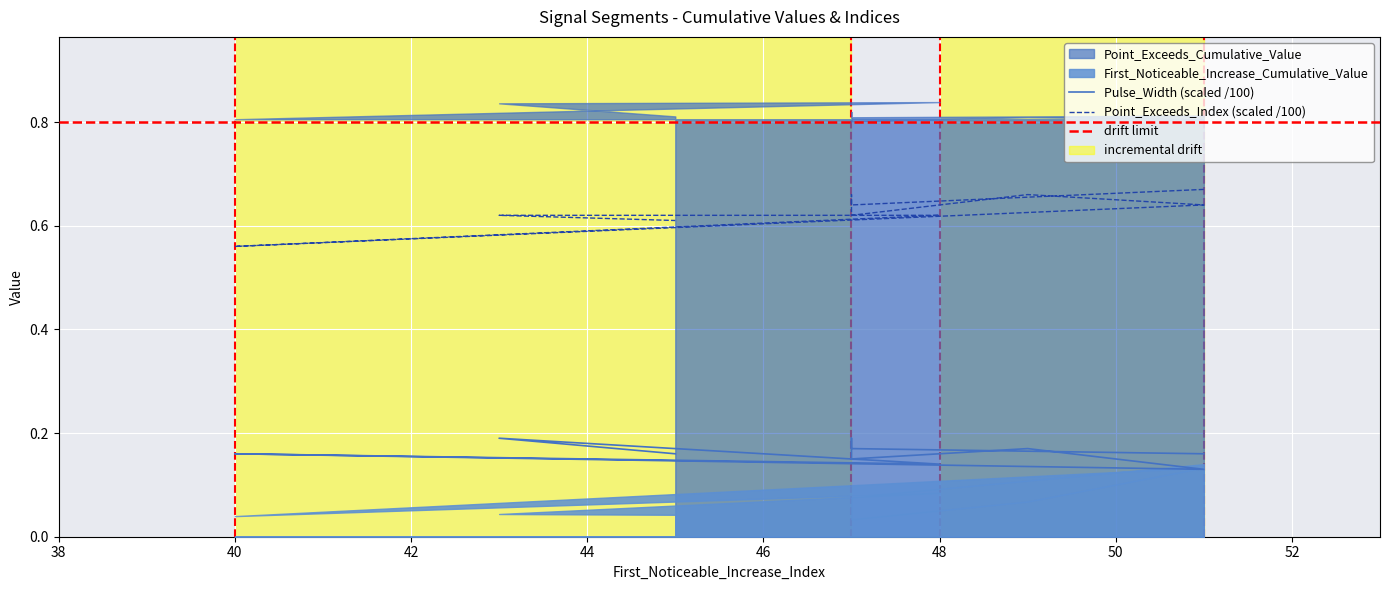

The value of Point_Exceeds_Index at 49 is 0.7. True or false?

True